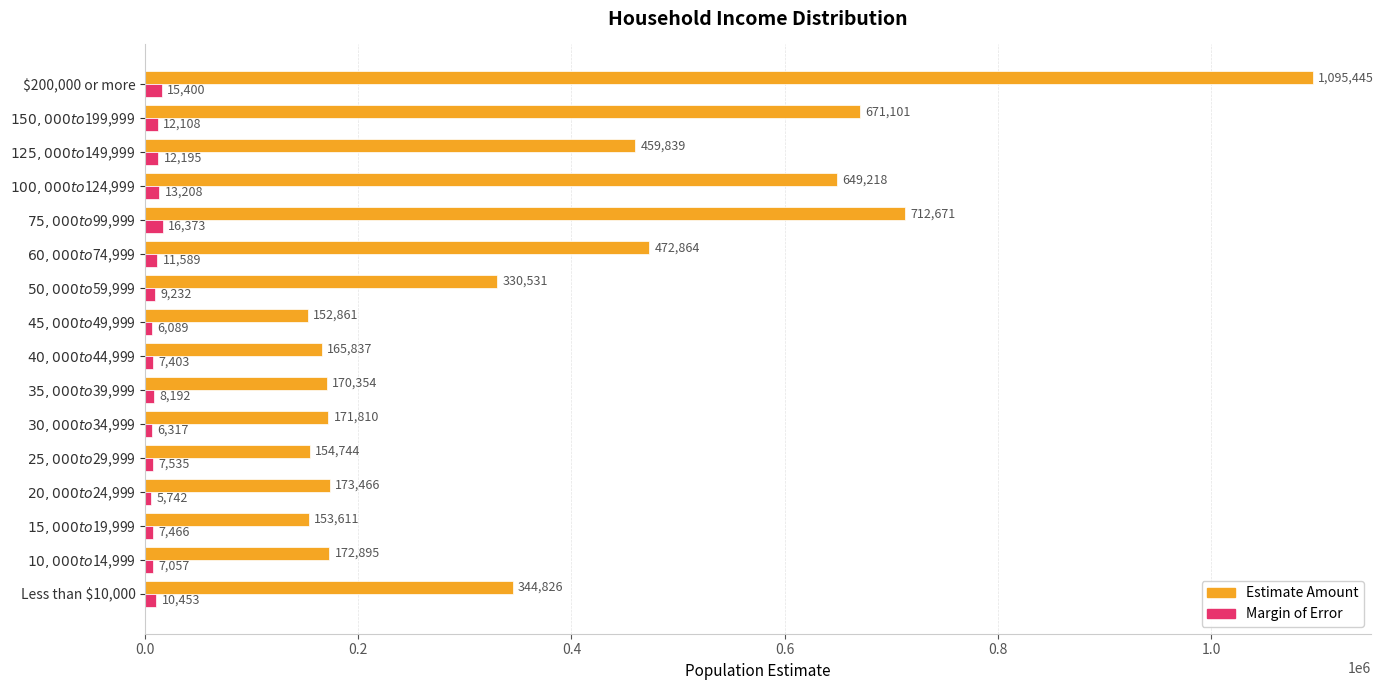

What is the difference between the maximum and minimum values in the Margin of Error series?

10631